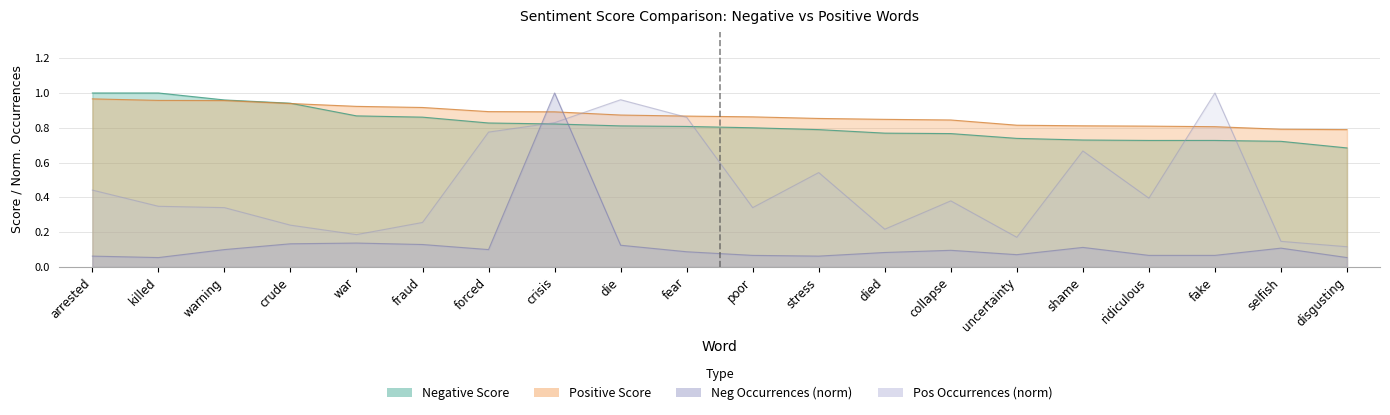

Which has a higher value, selfish or ridiculous?

ridiculous